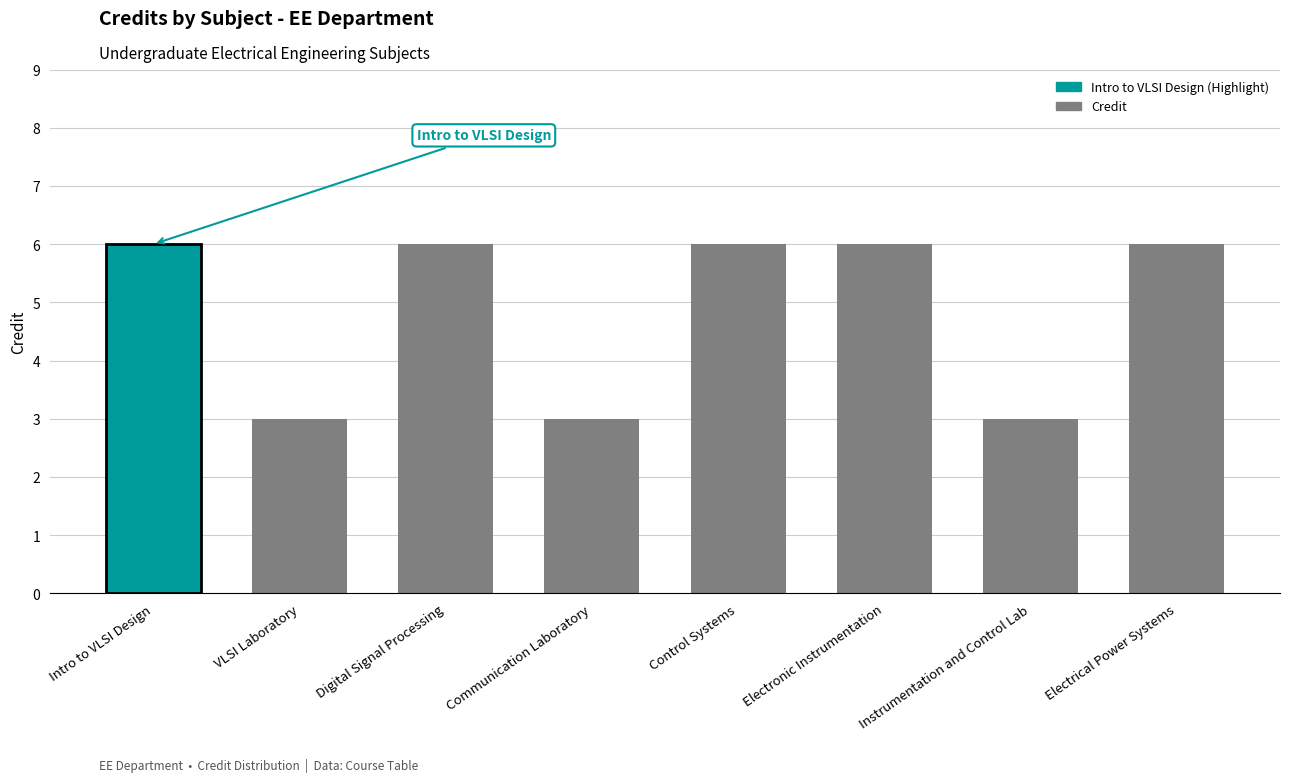

Reading right to left, what are all the values shown in this chart?

Electrical Power Systems=6	Instrumentation and Control Lab=3	Electronic Instrumentation=6	Control Systems=6	Communication Laboratory=3	Digital Signal Processing=6	VLSI Laboratory=3	Intro to VLSI Design=6